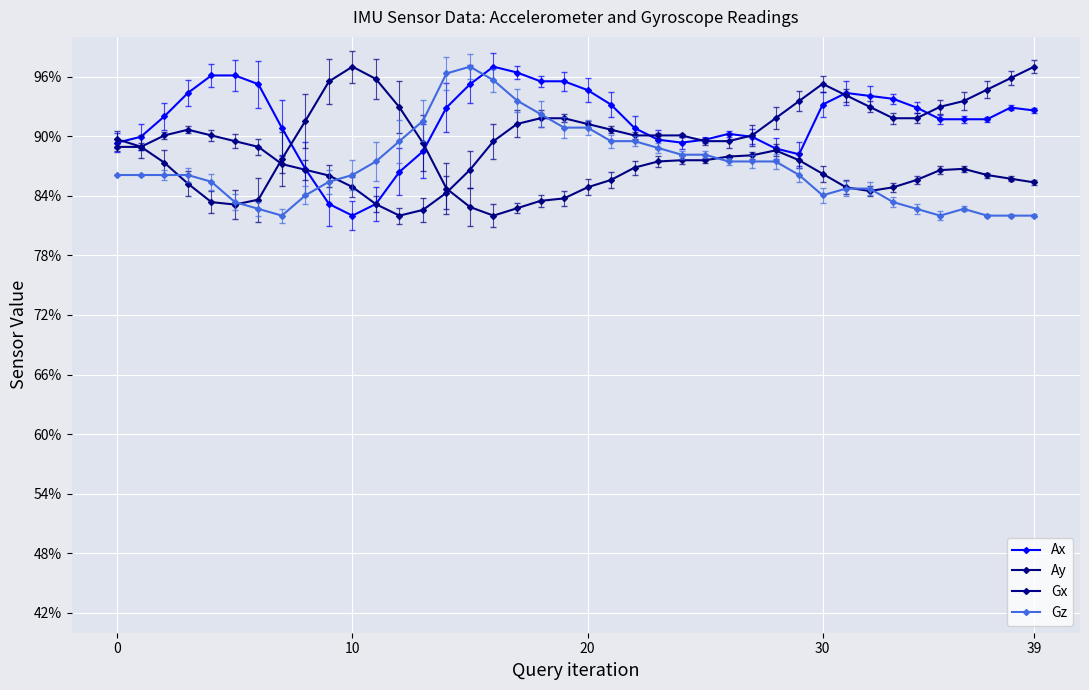

True or false: Ax has more than 0 points higher than both neighbors.

True